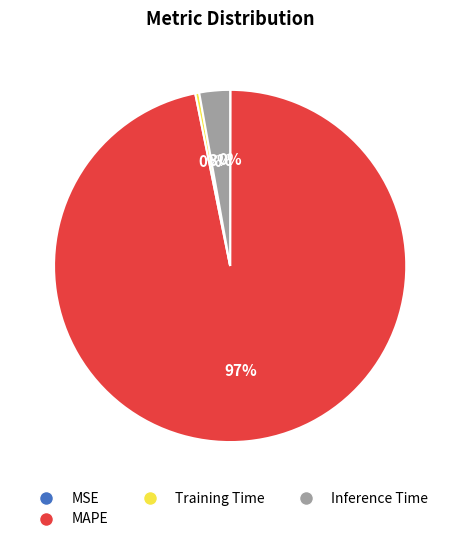

The Inference Time slice represents 10% of the pie. True or false?

False